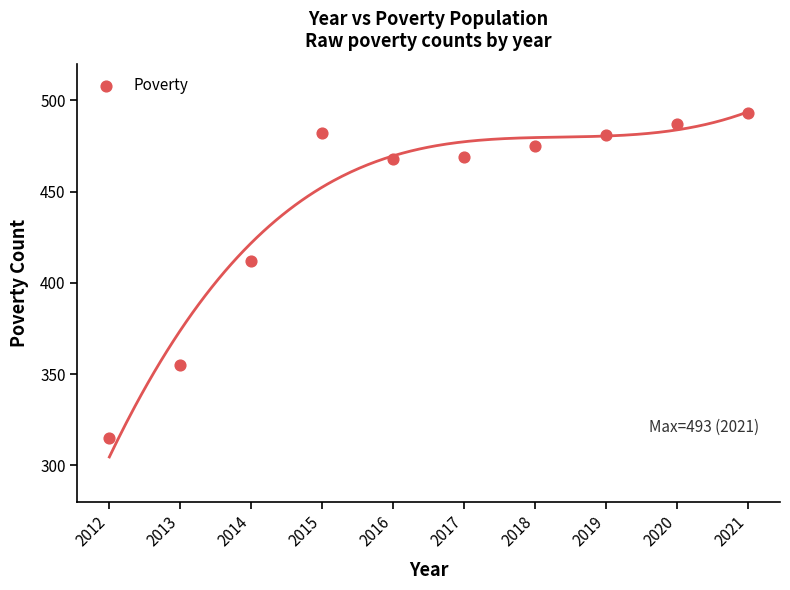

What is the average Y value?

444